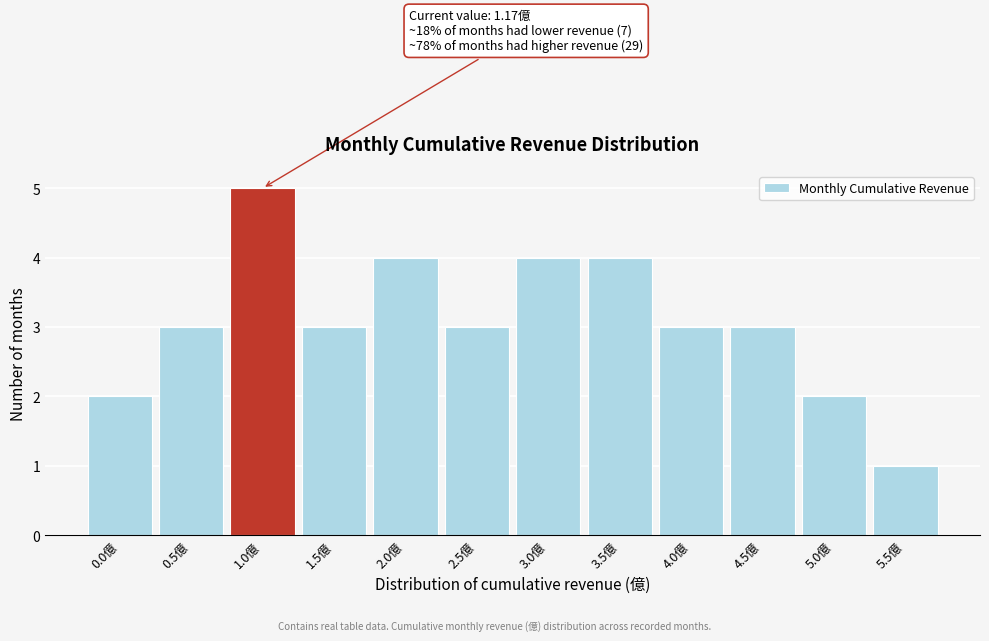

Reading left to right, list all the values displayed in this chart.

0.0億=2	0.5億=3	1.0億=5	1.5億=3	2.0億=4	2.5億=3	3.0億=4	3.5億=4	4.0億=3	4.5億=3	5.0億=2	5.5億=1